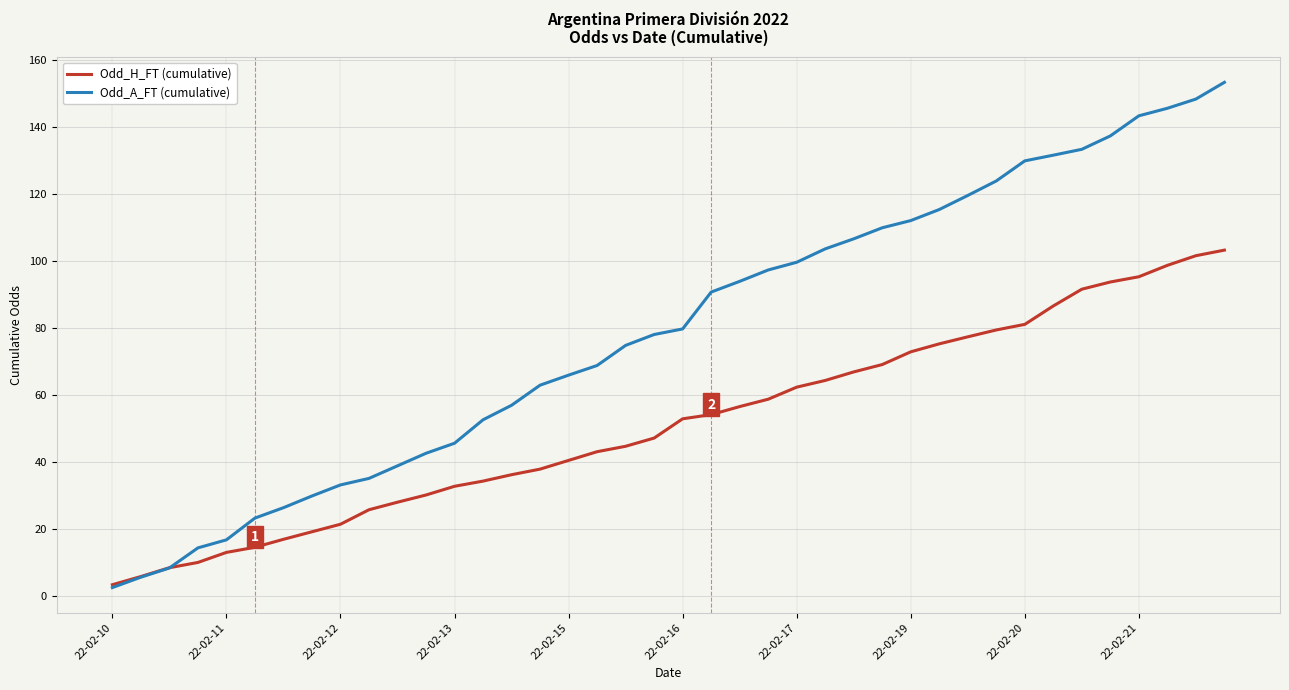

Which series has the widest spread of values?

Odd_A_FT (cumulative)